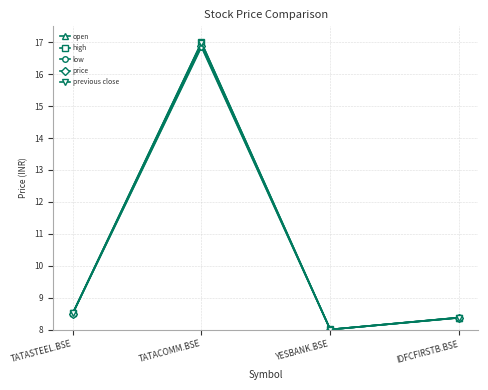

What is the difference between the price values at TATACOMM.BSE and YESBANK.BSE?

8.9